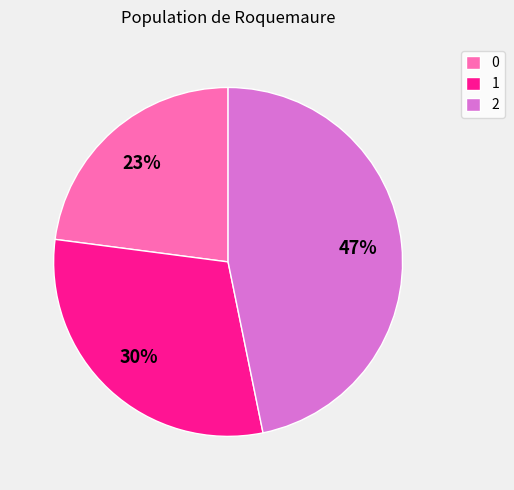

Is there a majority slice in this chart?

No